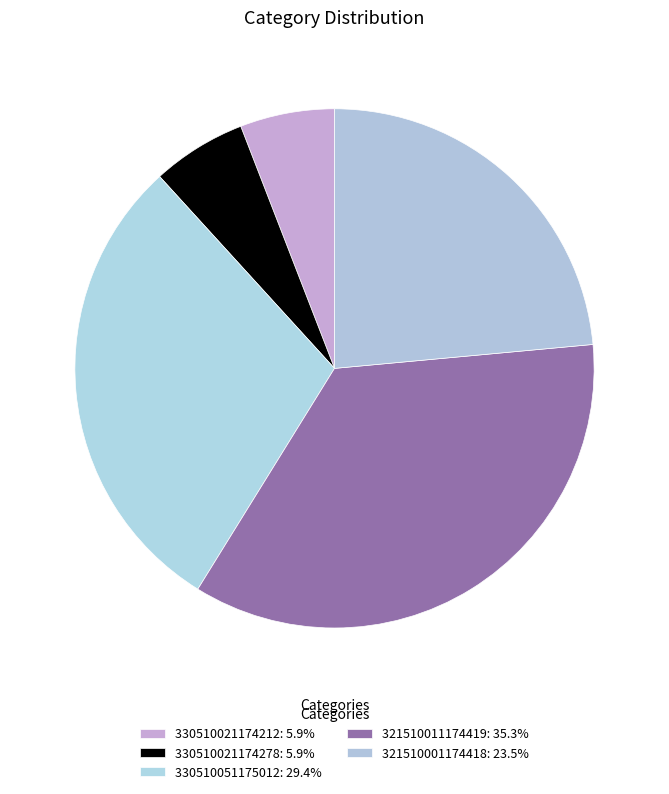

How many segments does this pie chart have?

5